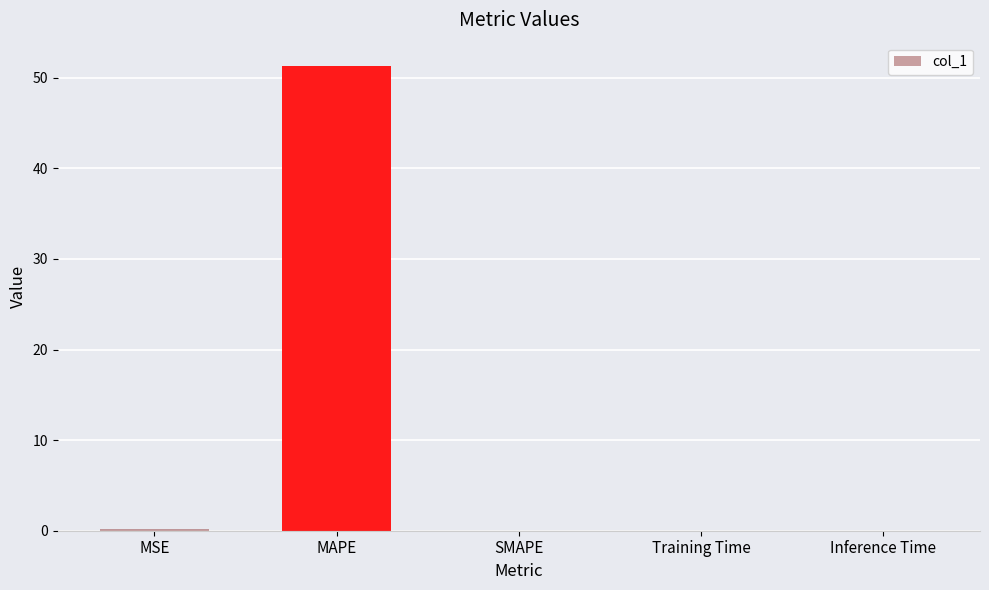

What is the approximate value at MSE?

0.2